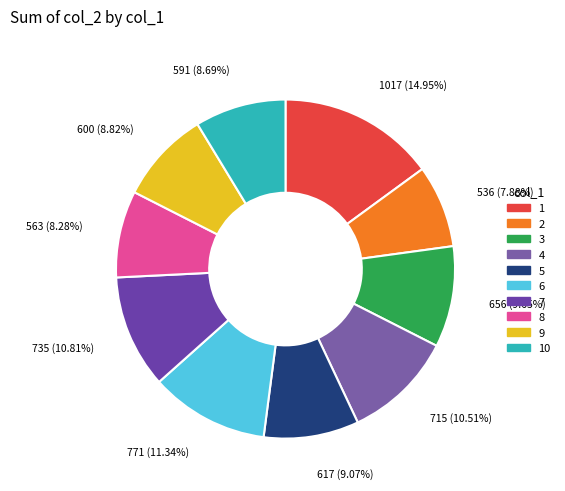

To the nearest percent, what portion does 2 represent?

8%